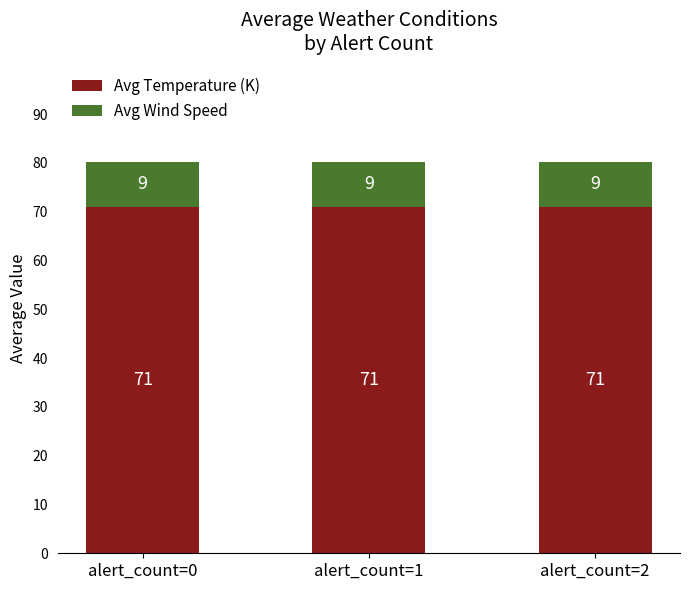

What is the sum of the Avg Temperature (K) values at alert_count=2 and alert_count=0?

142.0